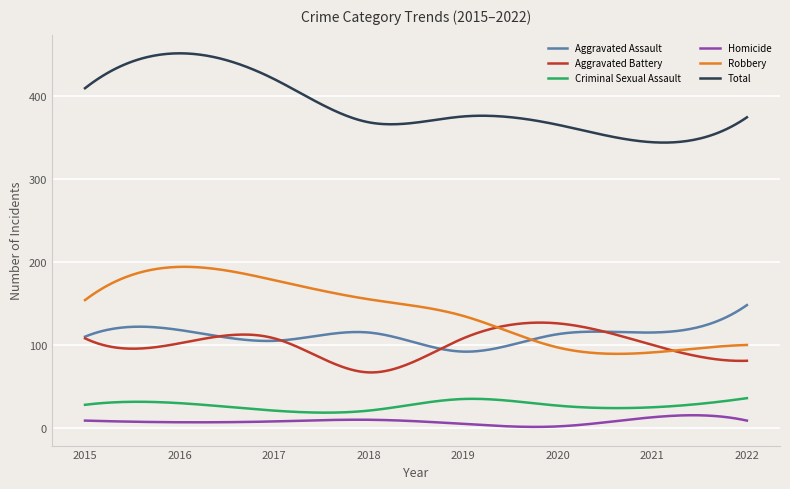

True or false: Aggravated Assault and Homicide cross at least once.

False